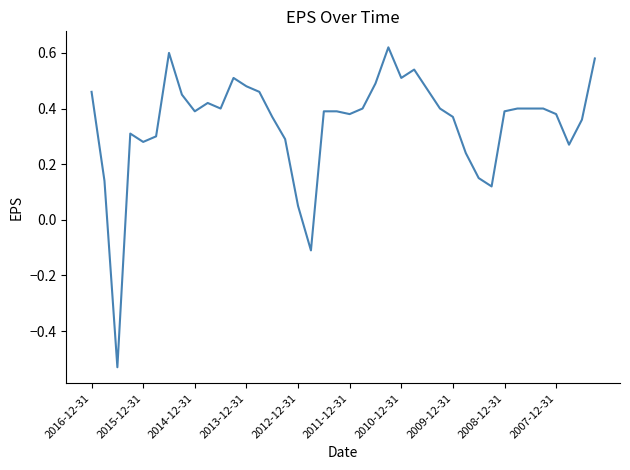

How many values are above zero?

38